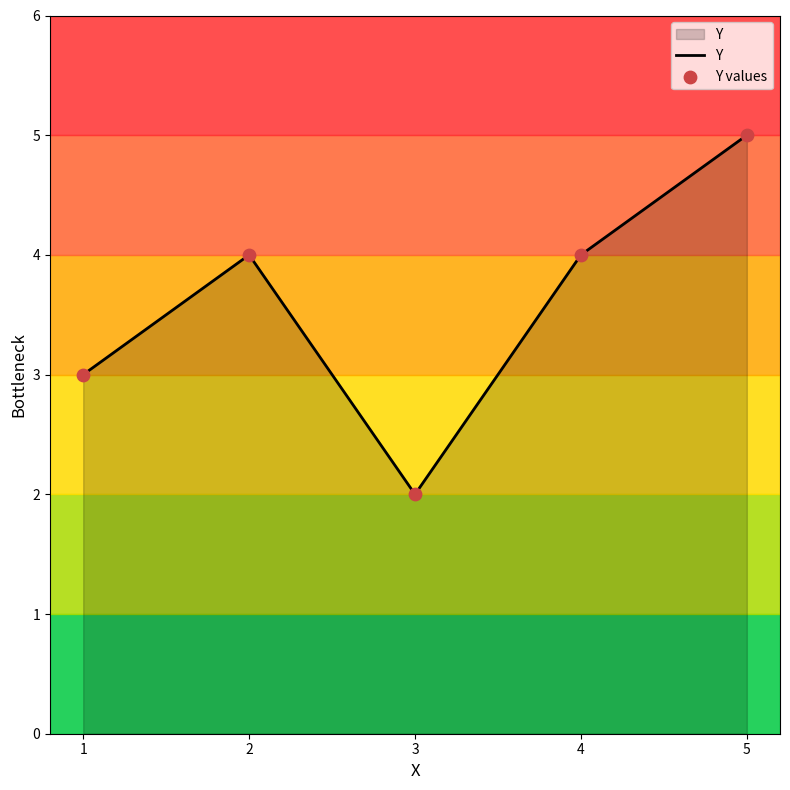

What value does the data have at 1?

3